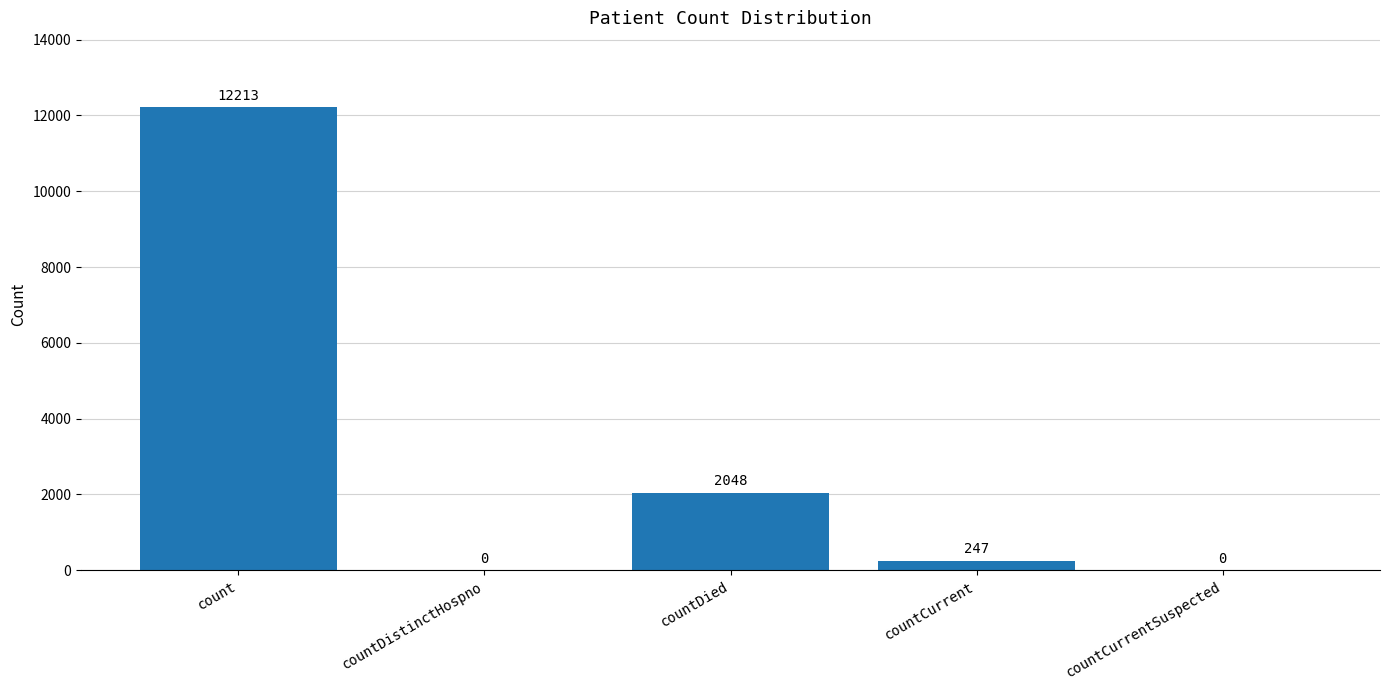

What is the sum of all values?

14508